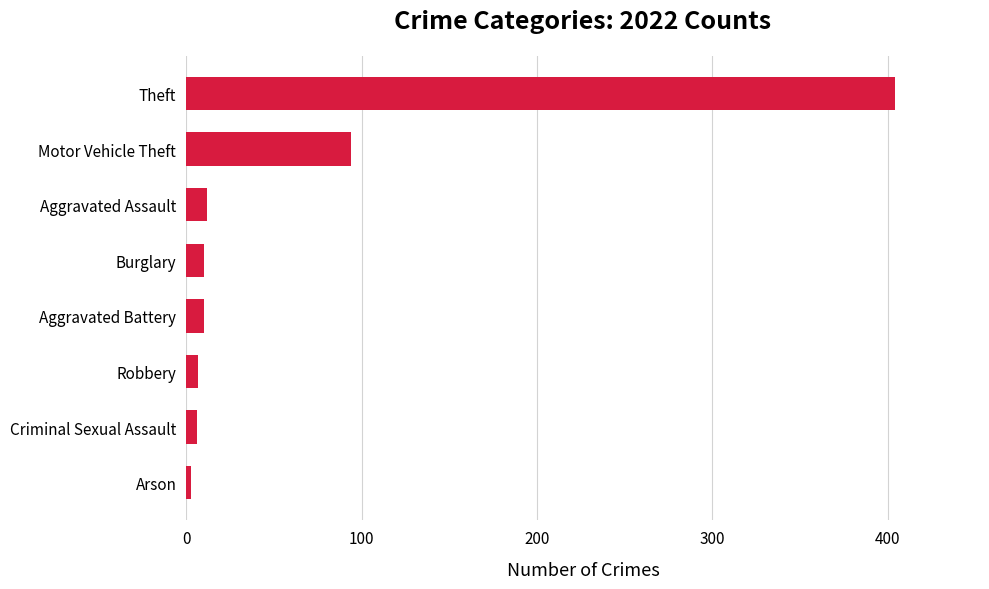

Between Motor Vehicle Theft and Theft, which is larger?

Theft